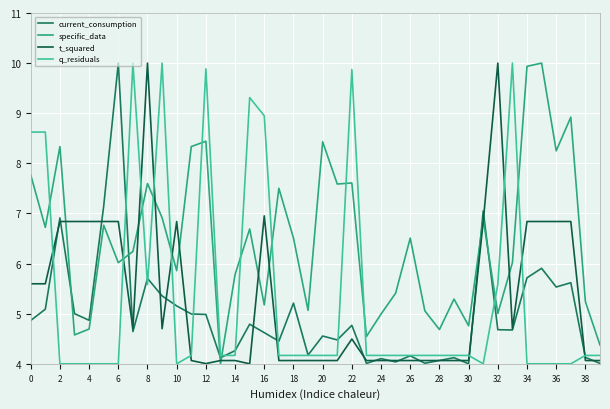

Which series ends up on top after the final intersection of current_consumption and specific_data?

specific_data